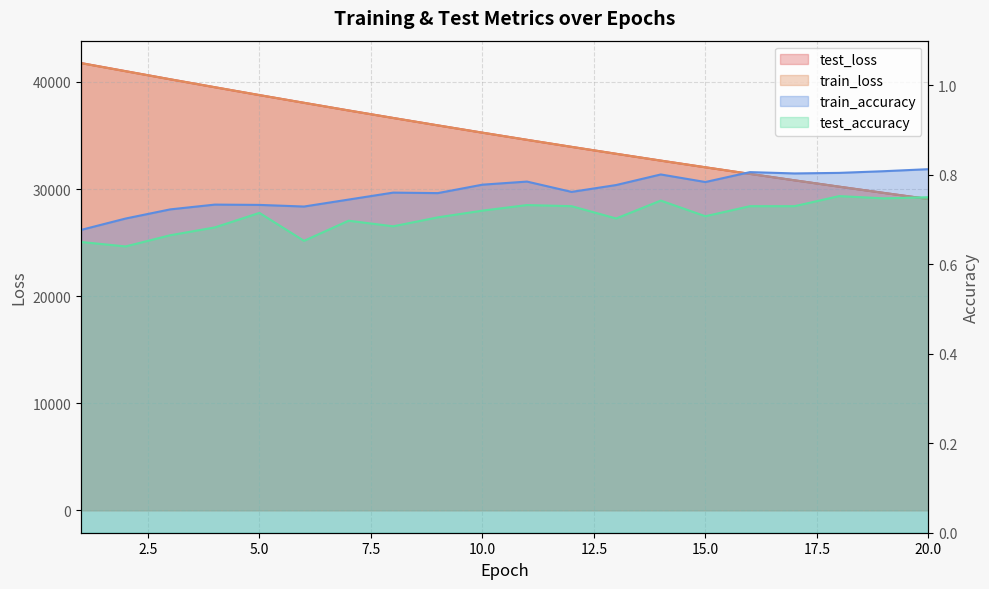

Rank the series by their maximum value, from lowest to highest.

test_accuracy, train_accuracy, train_loss, test_loss